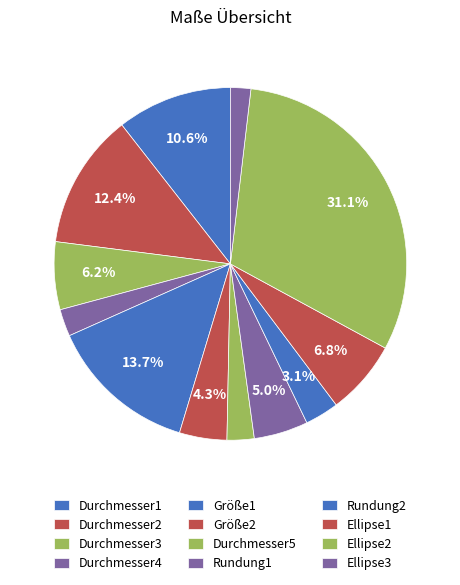

True or false: Ellipse2 accounts for 42% of the total.

False